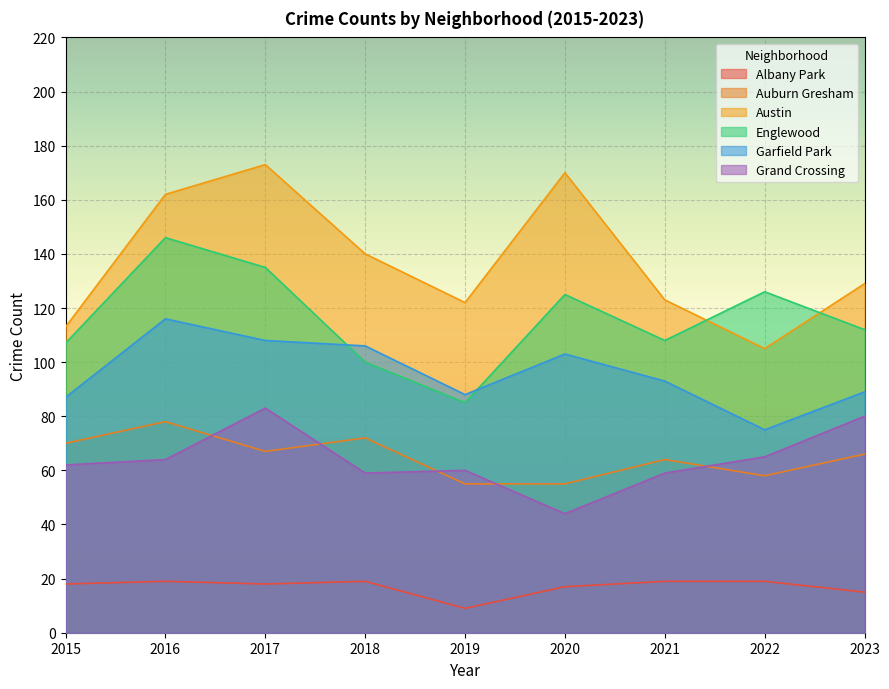

Where does the Auburn Gresham series first go above 66?

2015